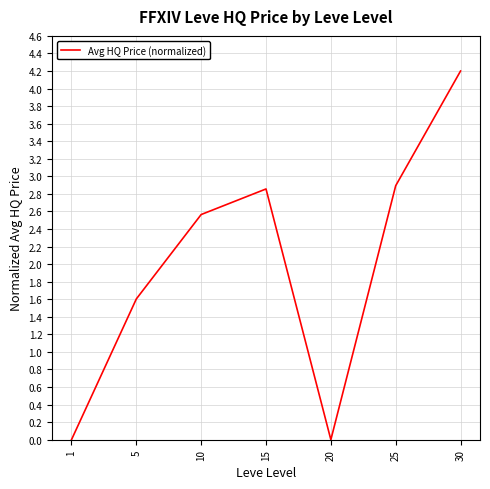

Reading left to right, extract all data points from this chart.

0.0	1.6	2.6	2.9	0.0	2.9	4.2